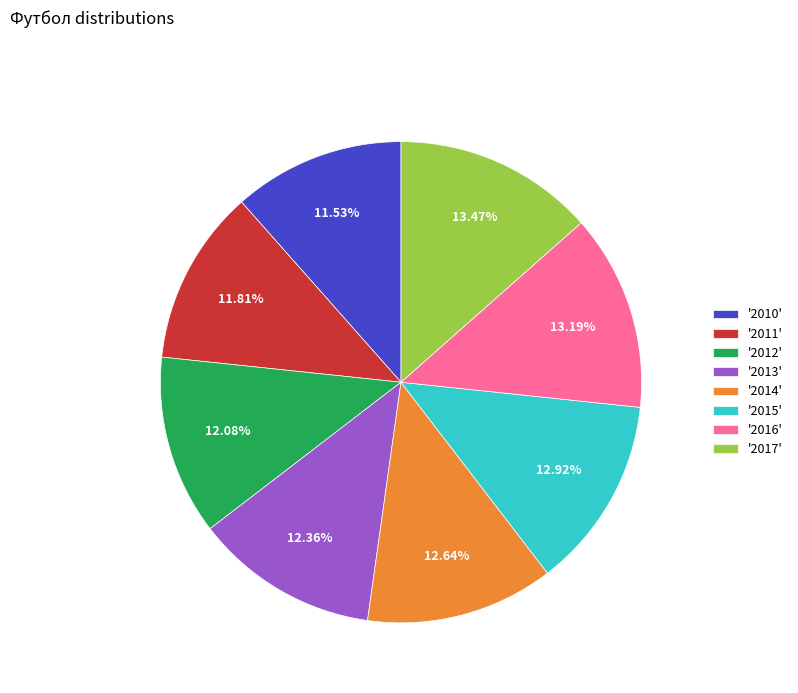

Between '2017' and '2014', which is larger?

'2017'